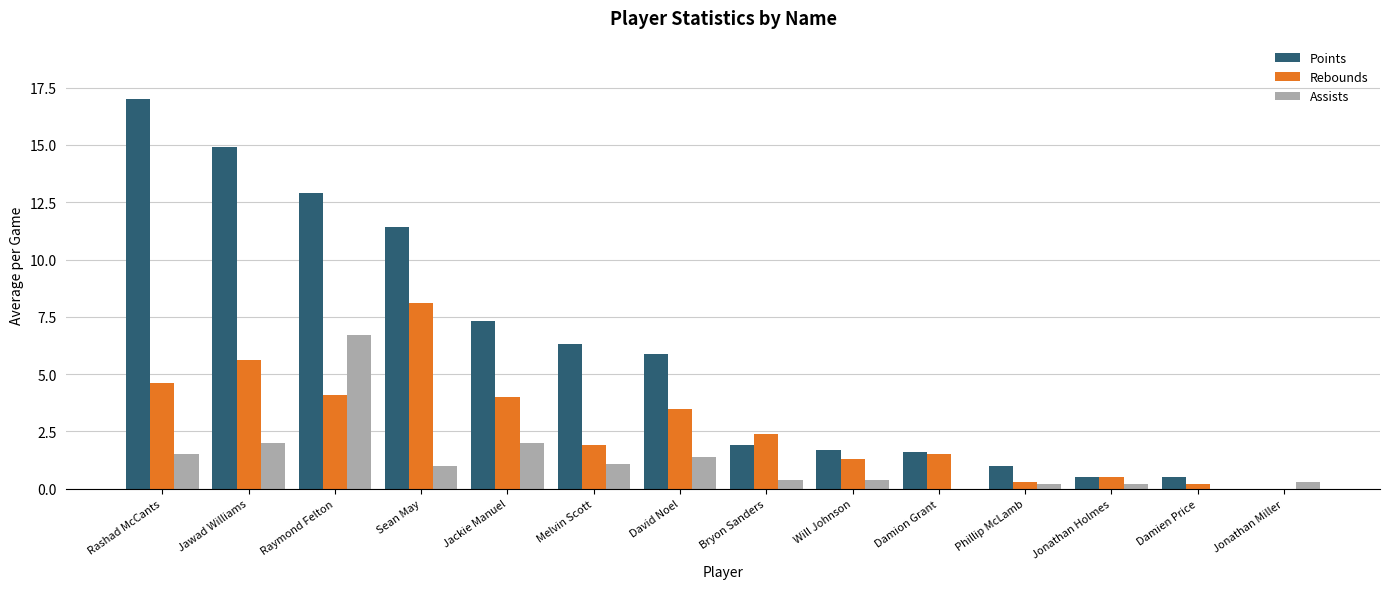

What is the difference between the Points values at Damien Price and Will Johnson?

1.2